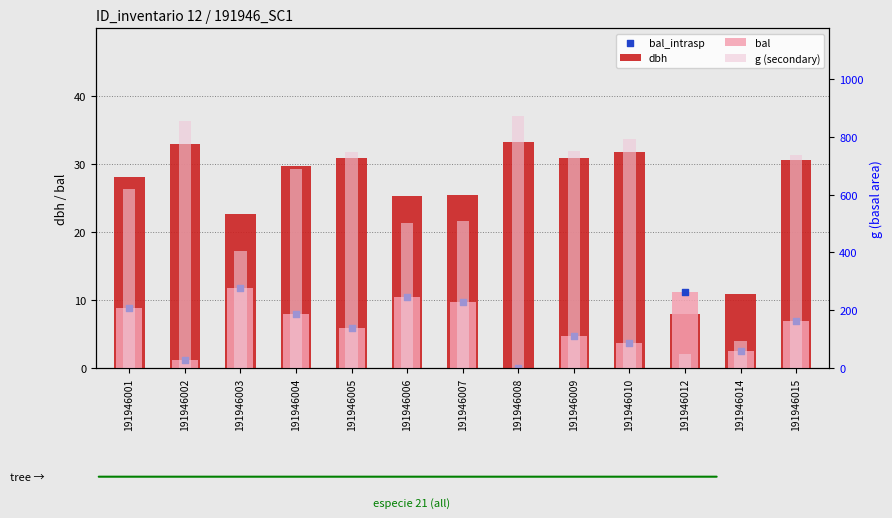

At which category is the sum across all series the highest?

191946008